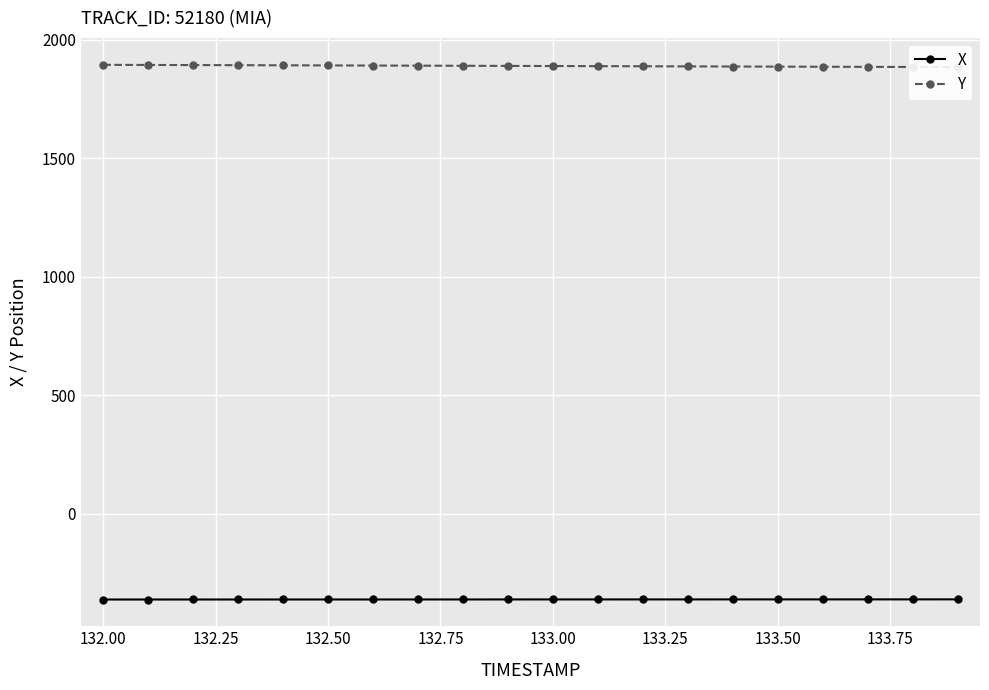

What is the highest value of the X series?

-362.3